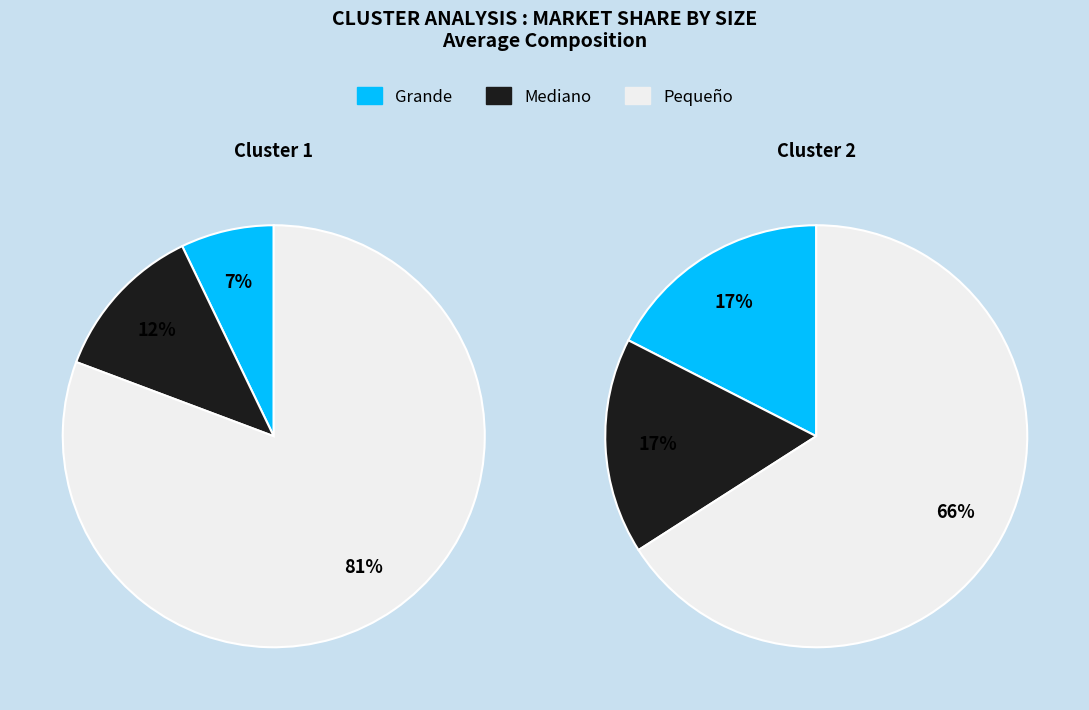

Which series has the widest spread of values?

Cluster 1